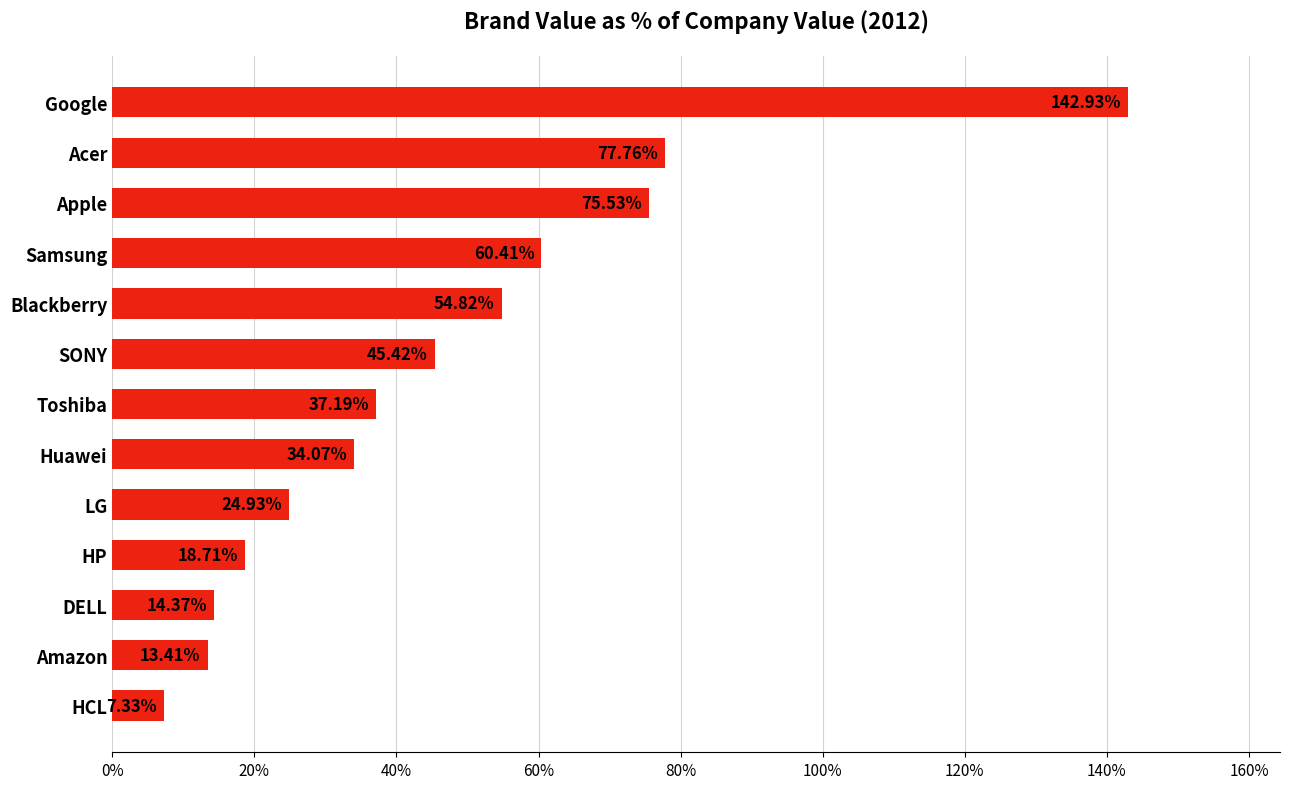

Are the bars horizontal?

Yes